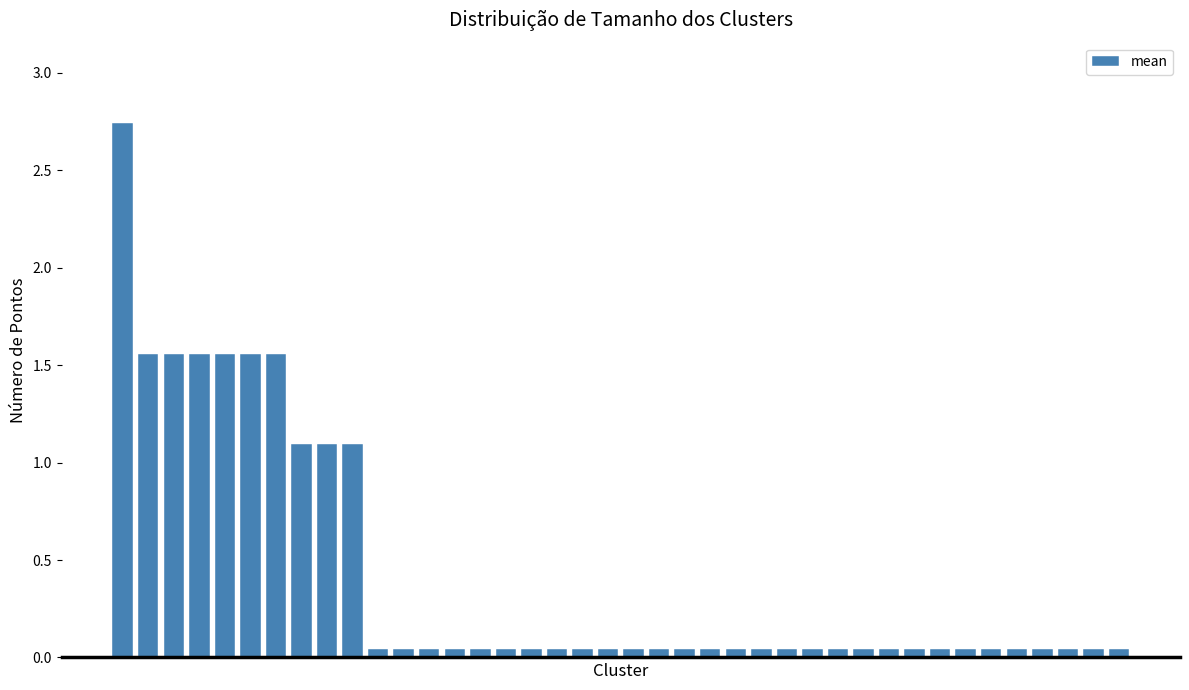

What is the average value?

0.4